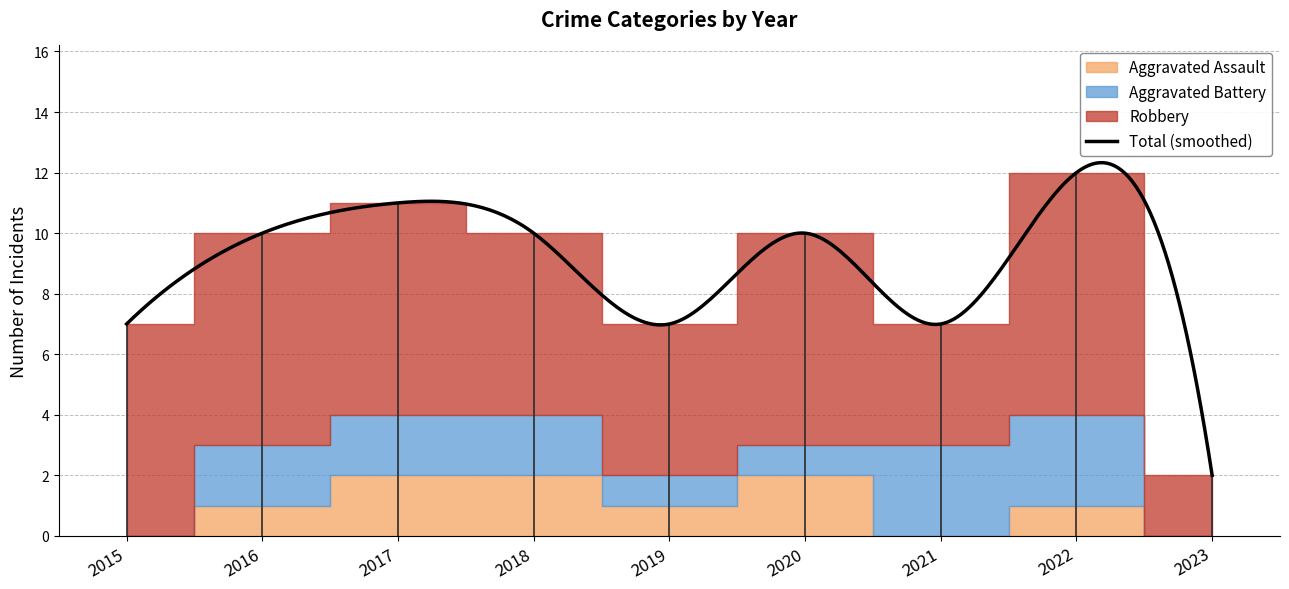

What is the difference between the maximum and minimum values in the Aggravated Assault series?

2